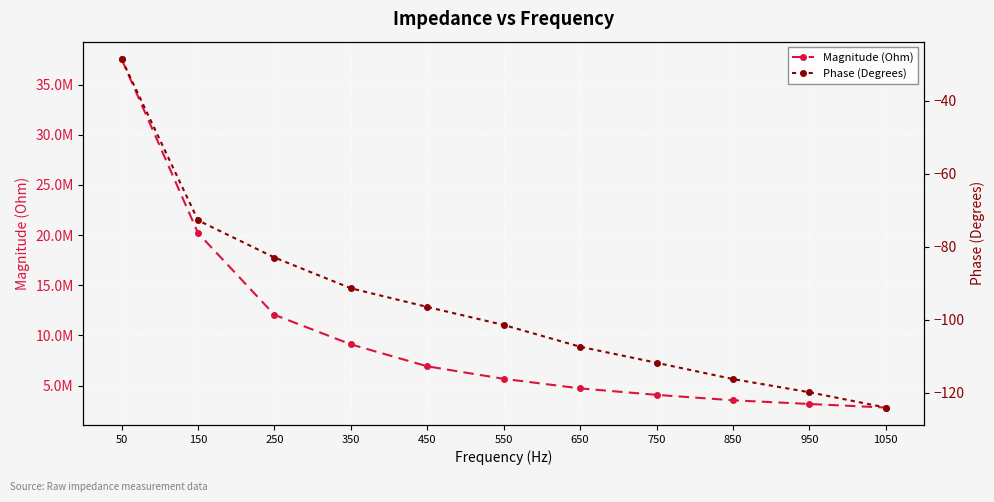

True or false: Magnitude (Ohm) has a value of 4712334.0 at 650.

True